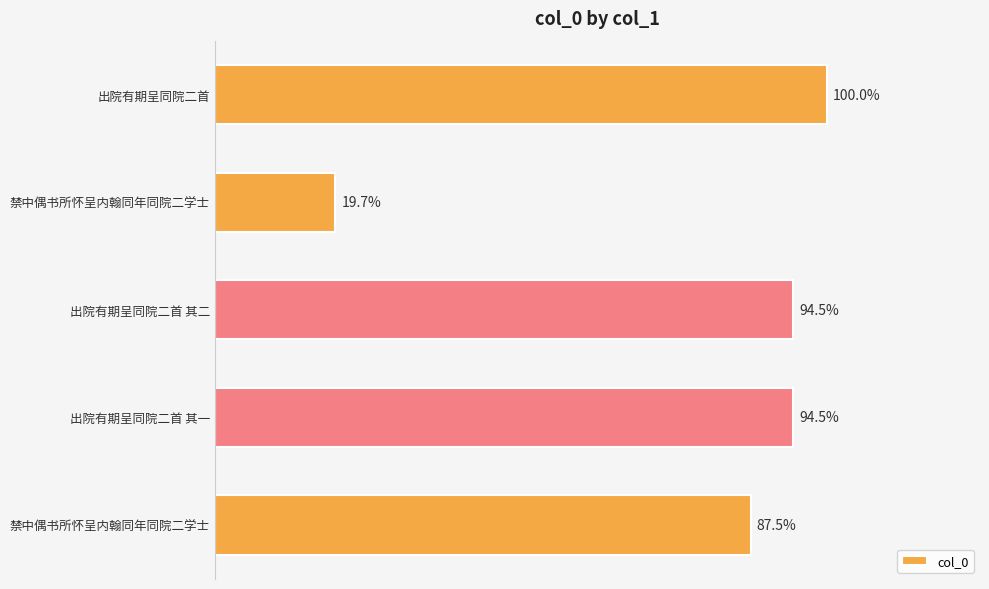

Does the chart contain stacked bars?

No